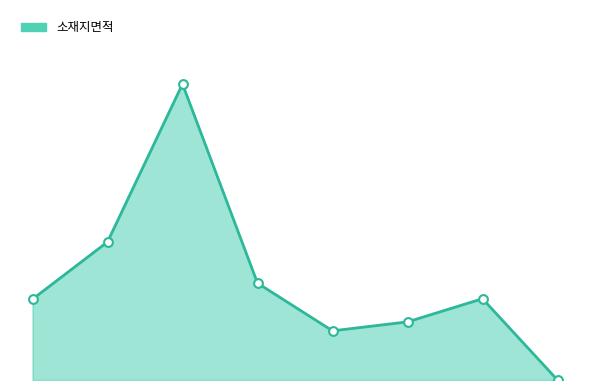

Which series reaches the minimum Y coordinate?

소재지면적_line